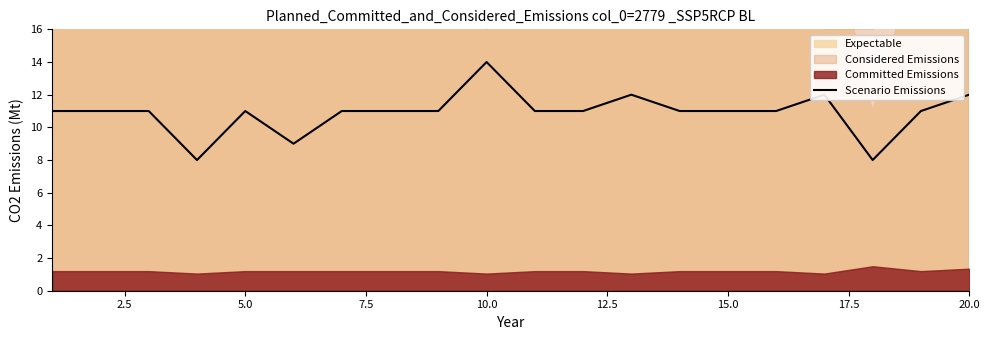

What is the ratio of the value at 15.0 to the value at 15?

1.0